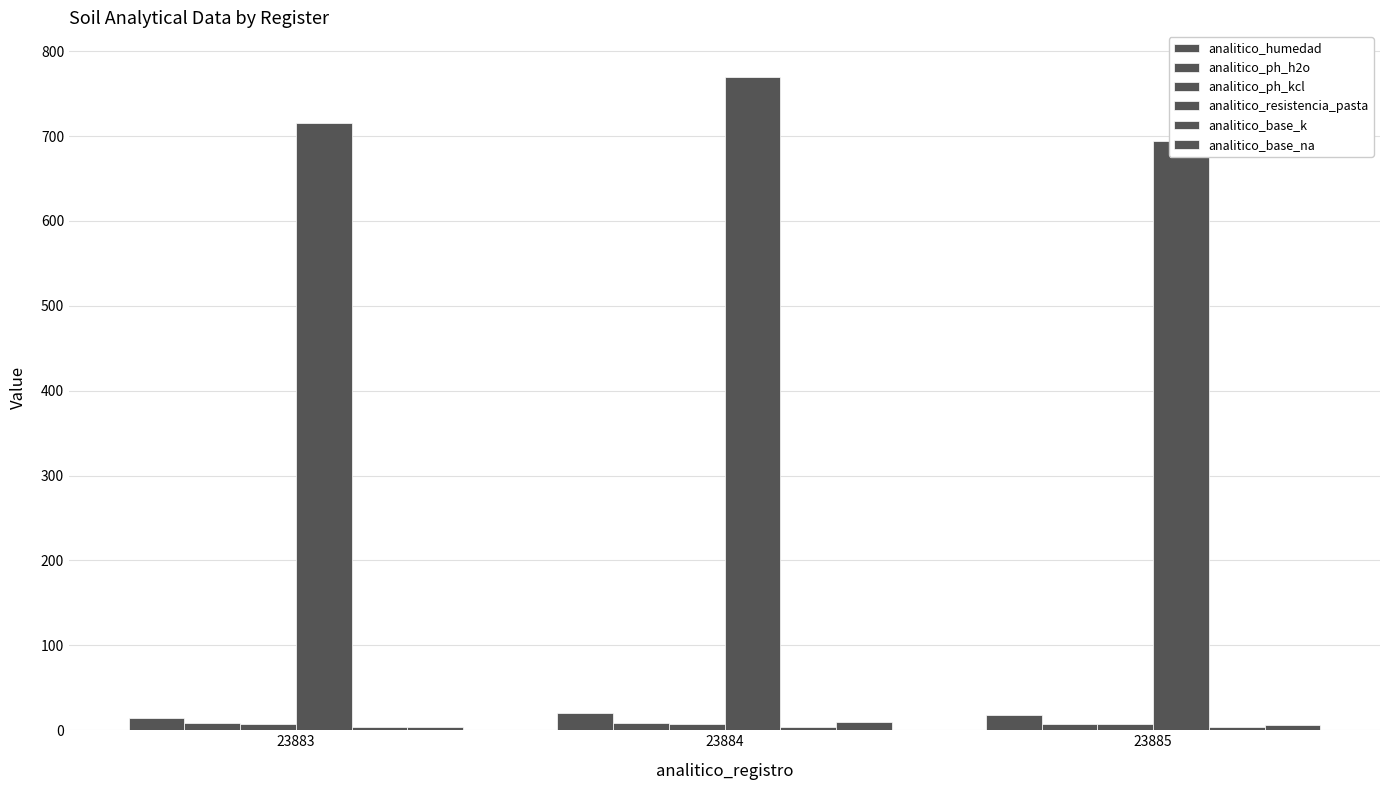

What is the difference between the highest and lowest values at 23883?

711.7